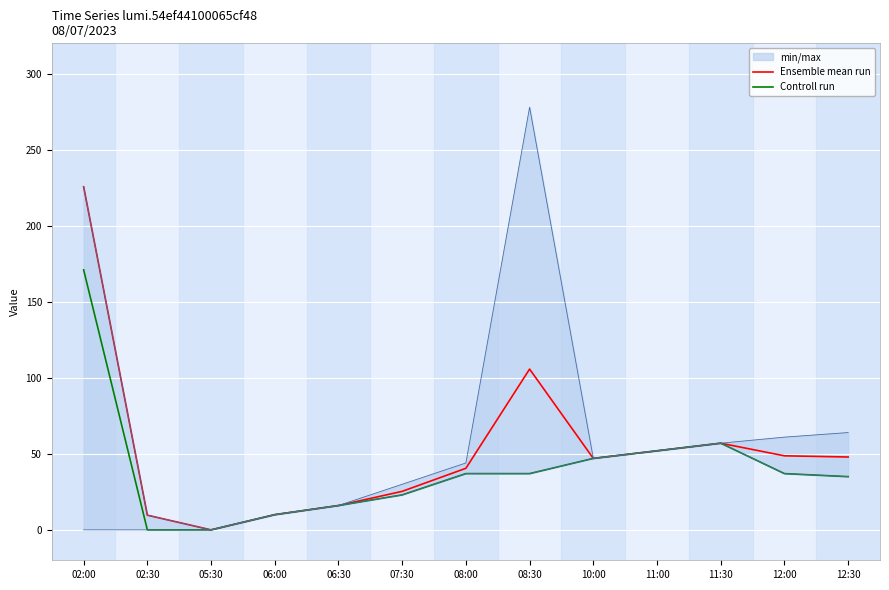

What is the label of the 9th point from the left?

10:00